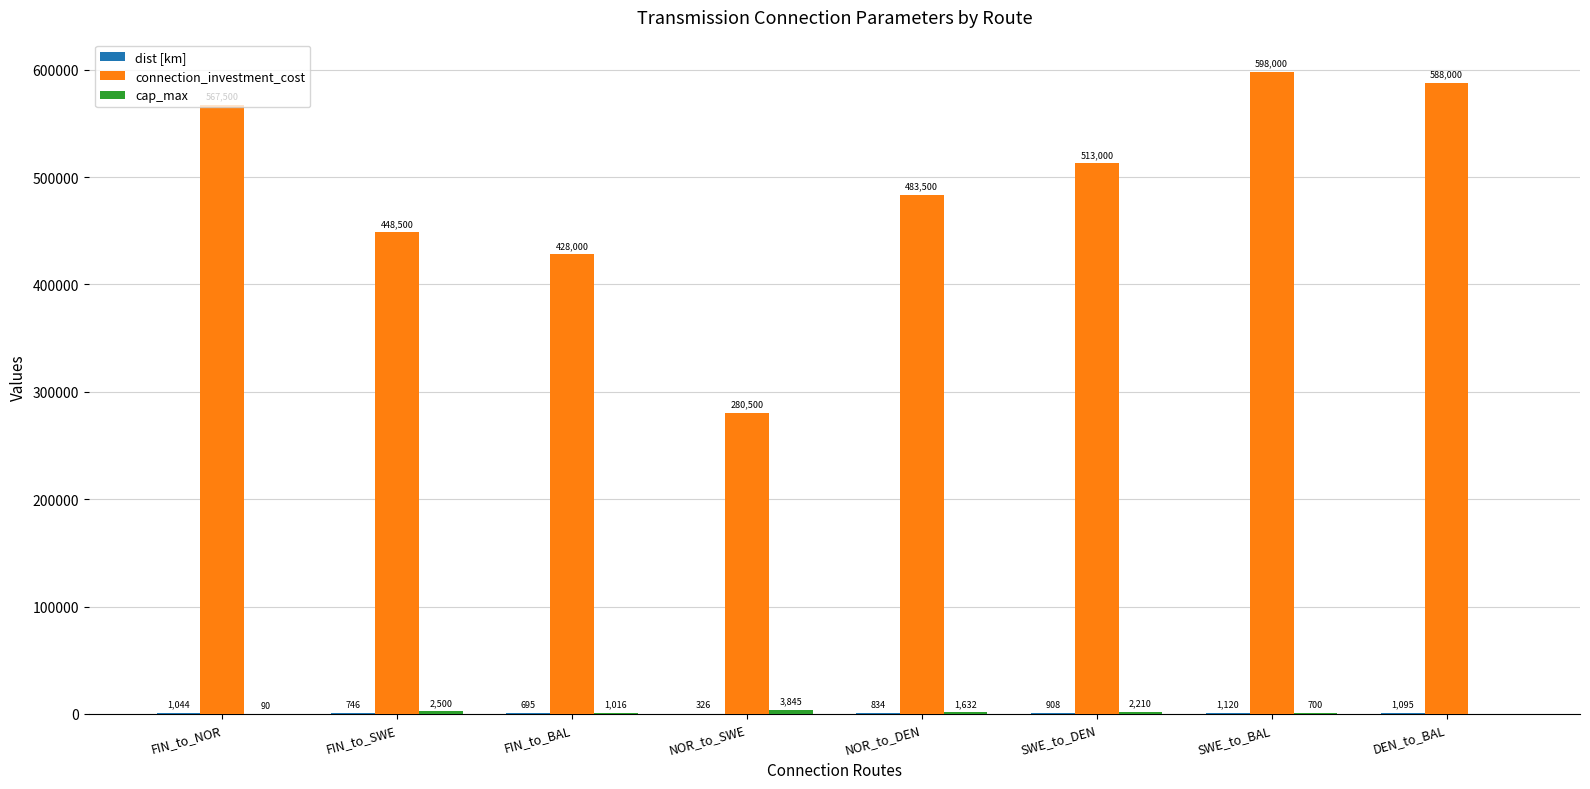

Which series has the largest total across all categories?

connection_investment_cost